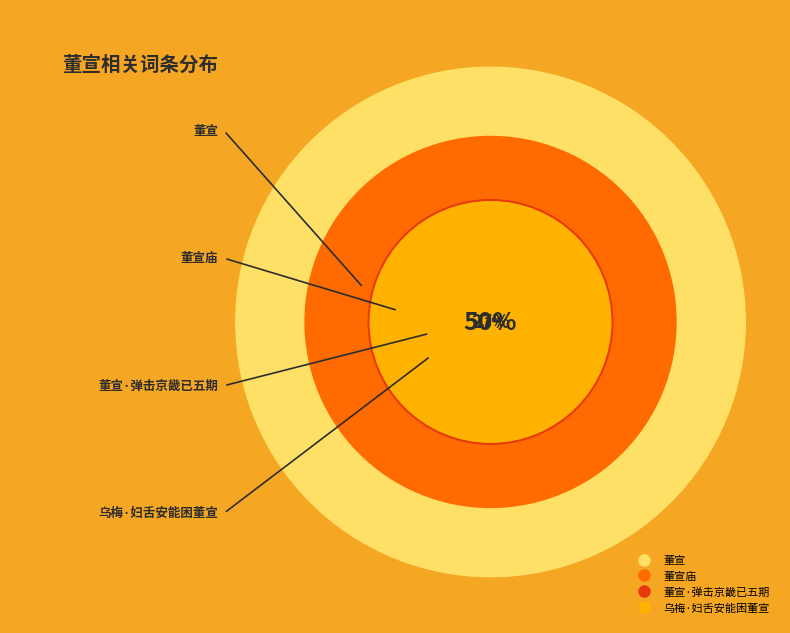

What is the total percentage of 董宣 and 乌梅·妇舌安能困董宣?

61.7%